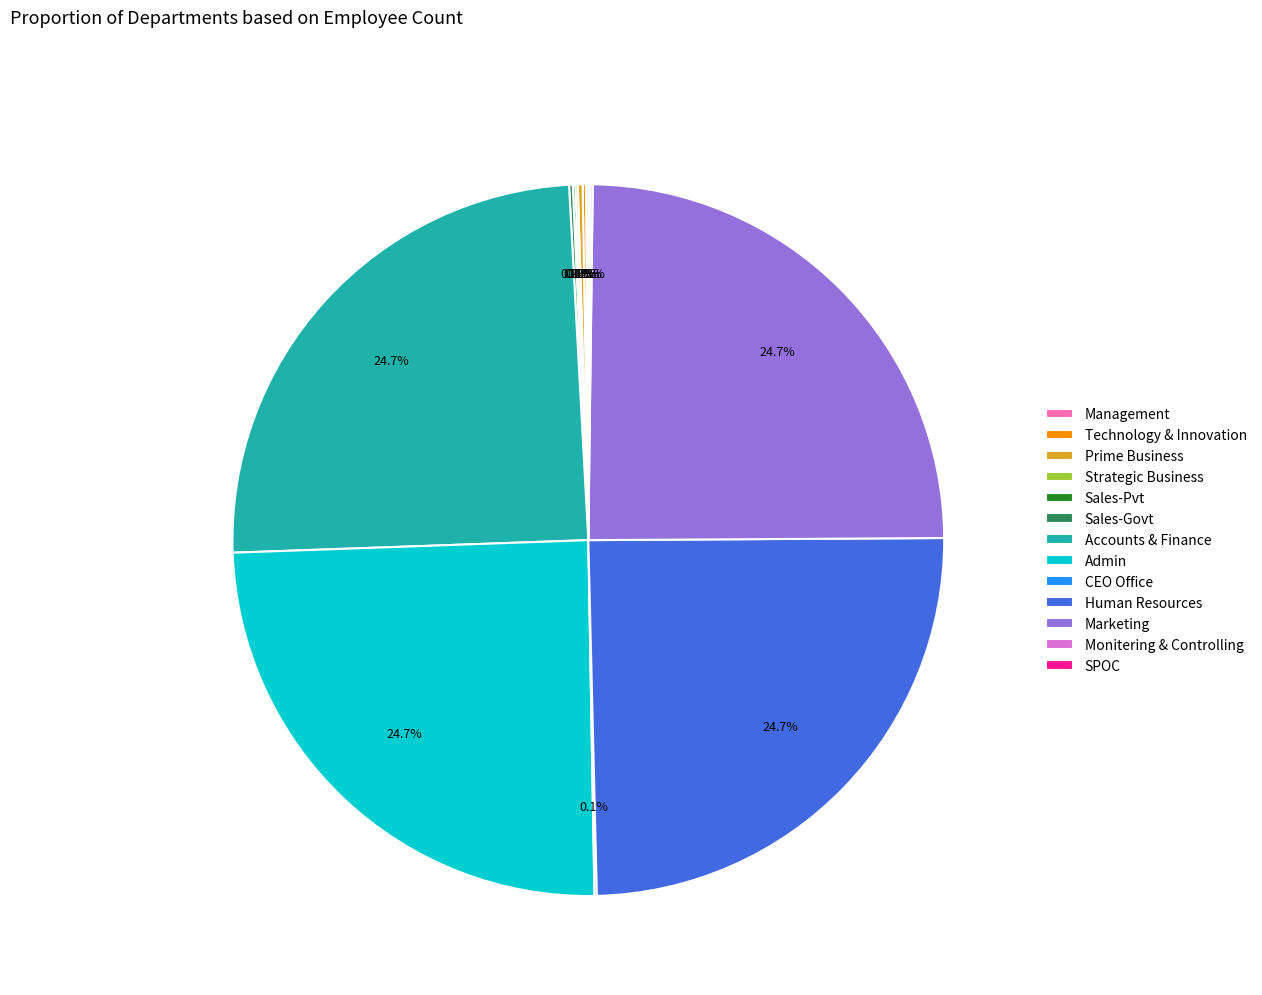

Is there a majority slice in this chart?

No